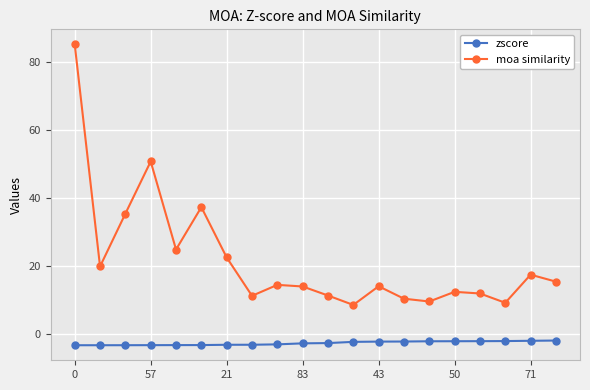

Which series has the largest total across all categories?

moa similarity